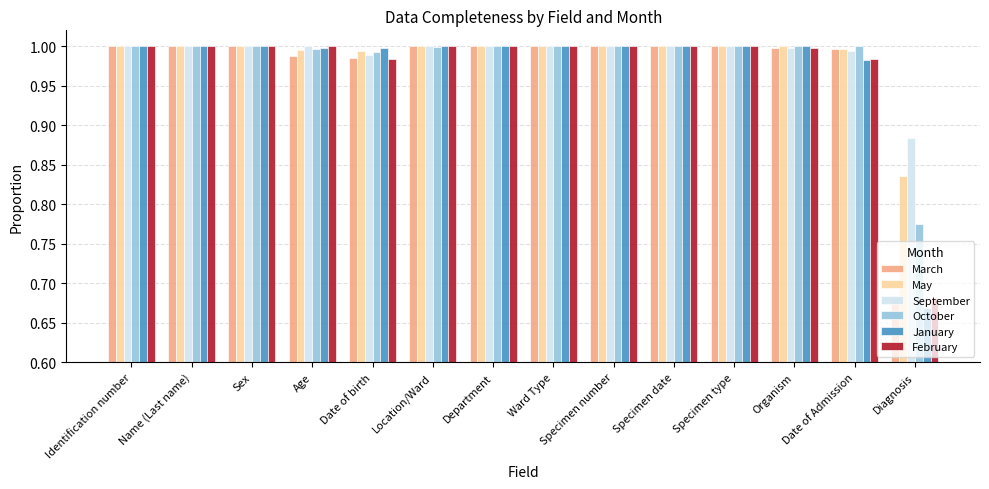

Where is September nearest to the value 0?

Diagnosis